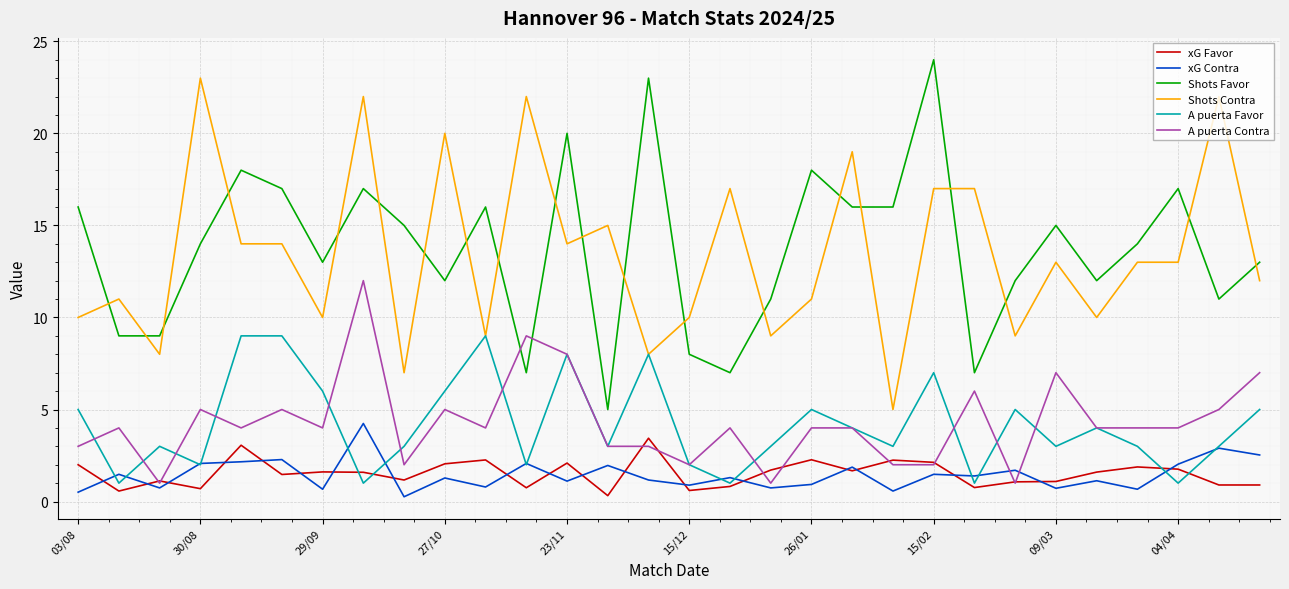

What is the greatest value displayed?

24.0